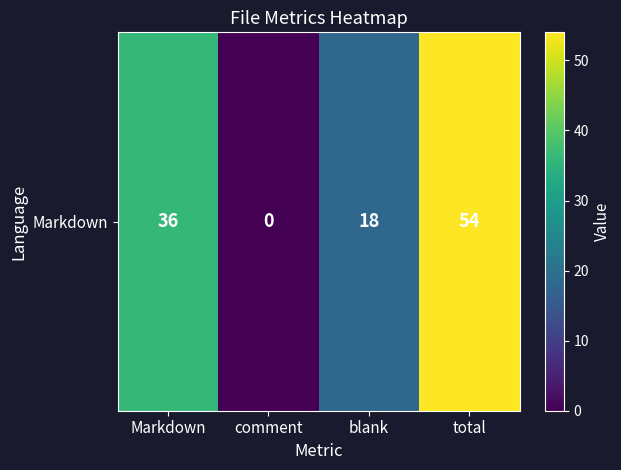

Count the number of categories in the chart.

4